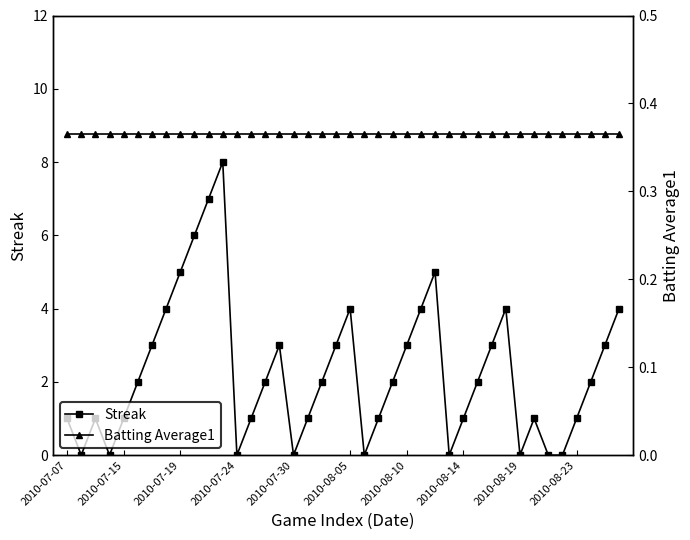

Does the chart have visible grid lines?

No